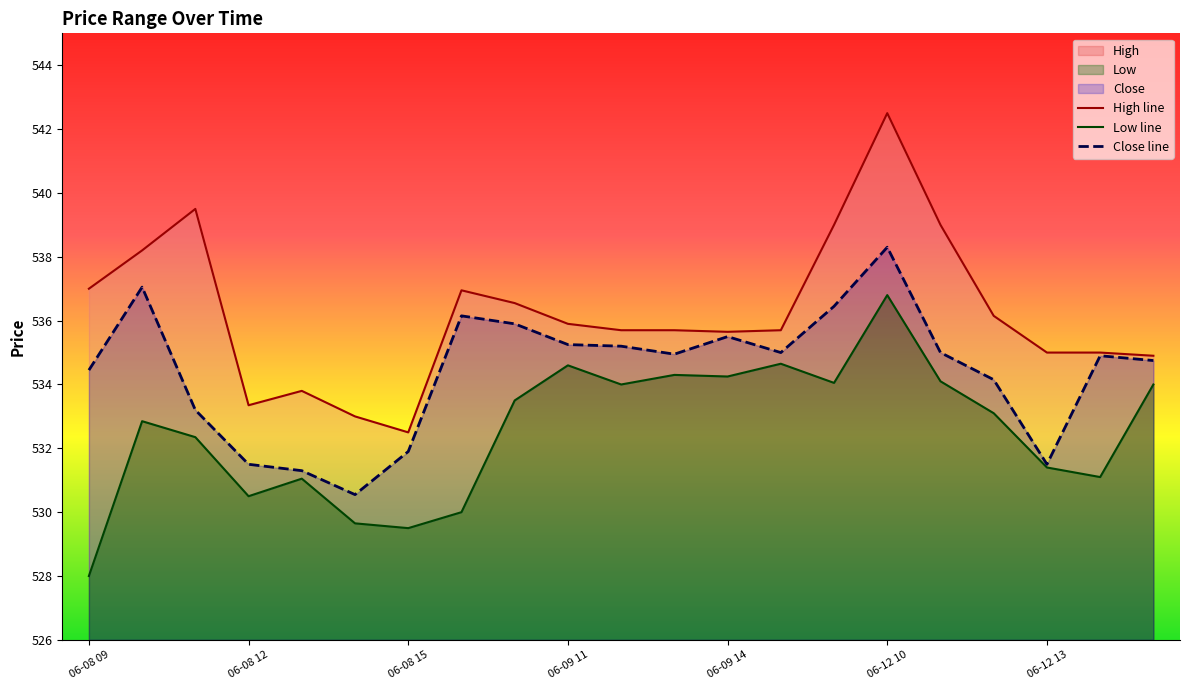

What is the difference between the second highest and second lowest values in the Low series?

5.1